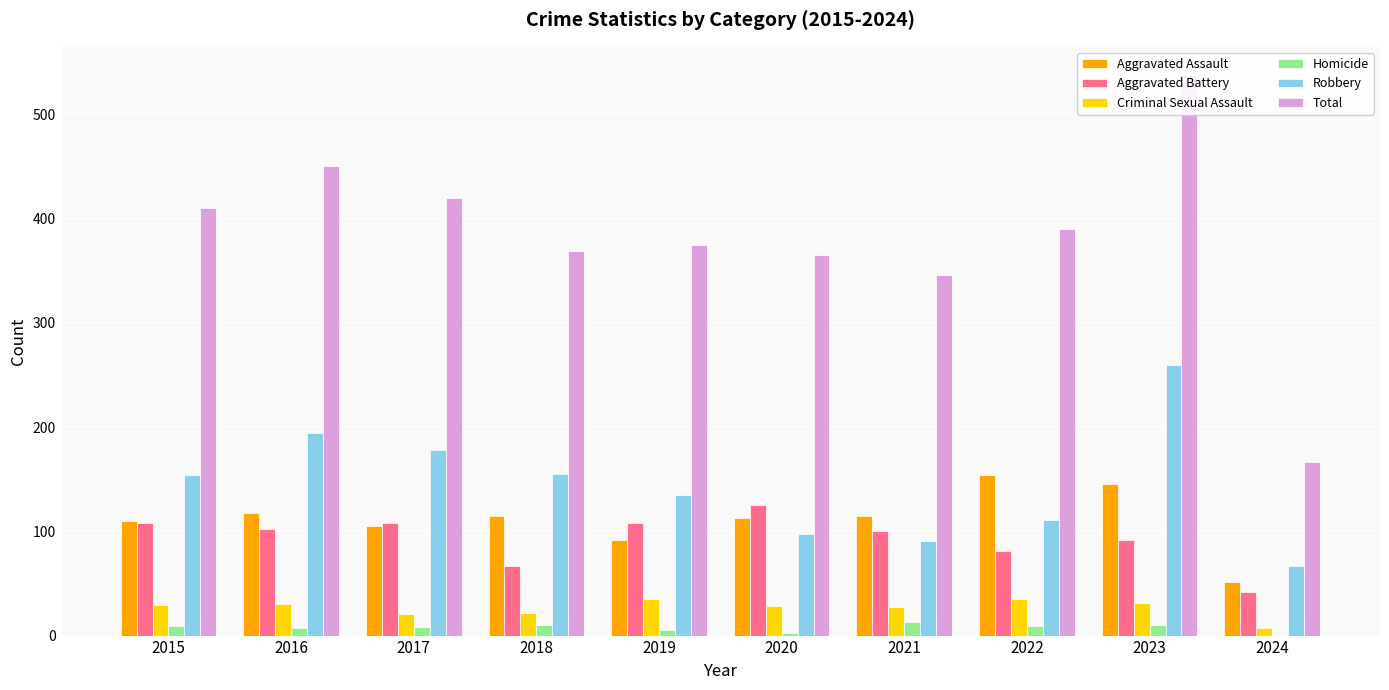

What is the value of the Criminal Sexual Assault bar at the 10th from the left?

7